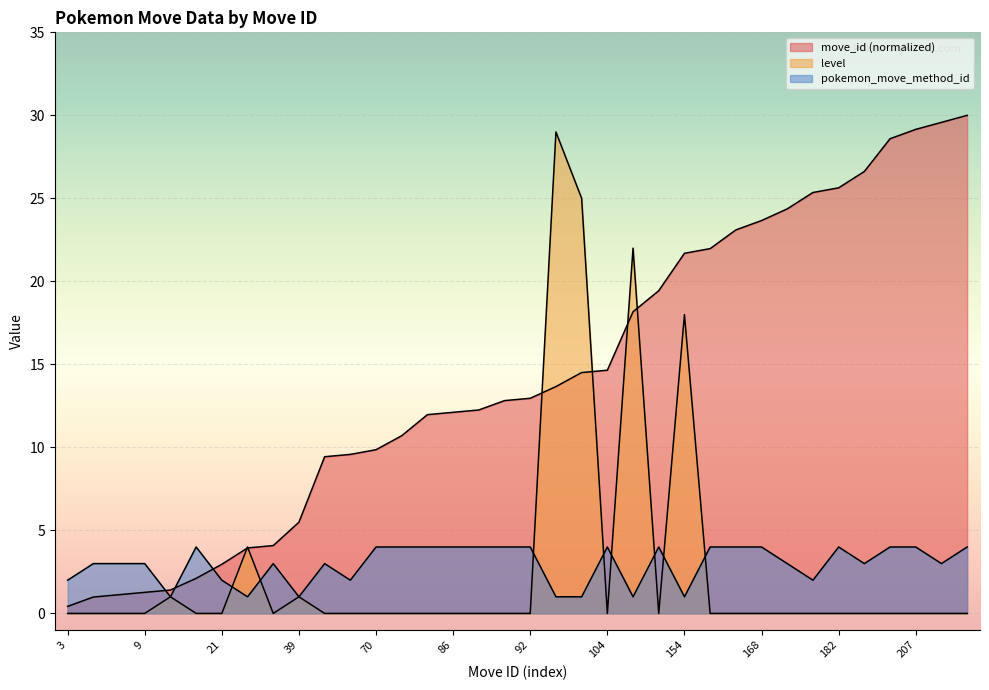

What is the difference between the maximum and minimum values in the move_id series?

29.6